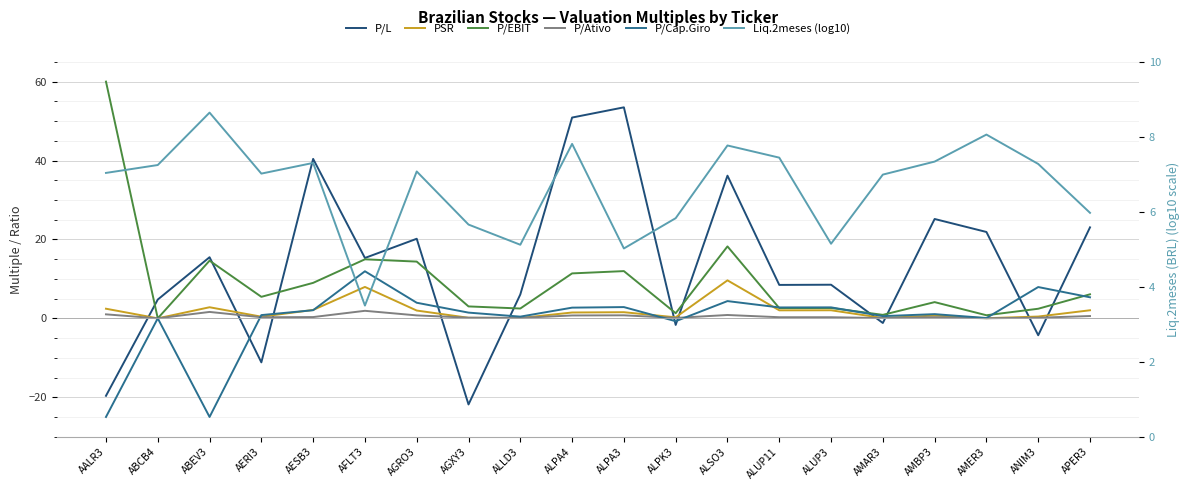

Is the value of Liq.2meses (log10) at ABEV3 greater than the value of P/Cap.Giro at ALPK3?

Yes